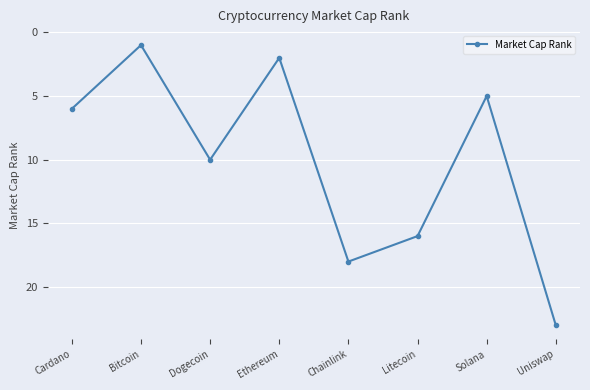

Which category has the highest value across all series?

Uniswap